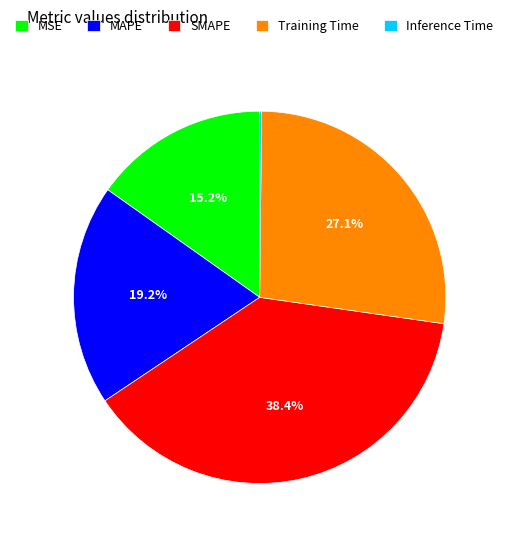

Is there any slice that represents more than half of the pie?

No